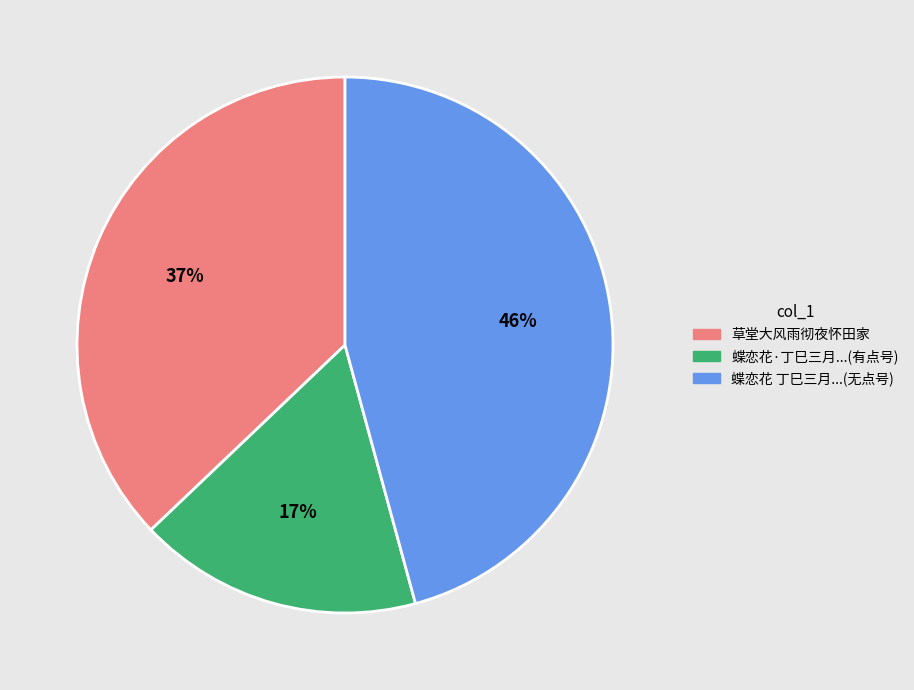

Which slice is the smallest?

蝶恋花·丁巳三月...(有点号)